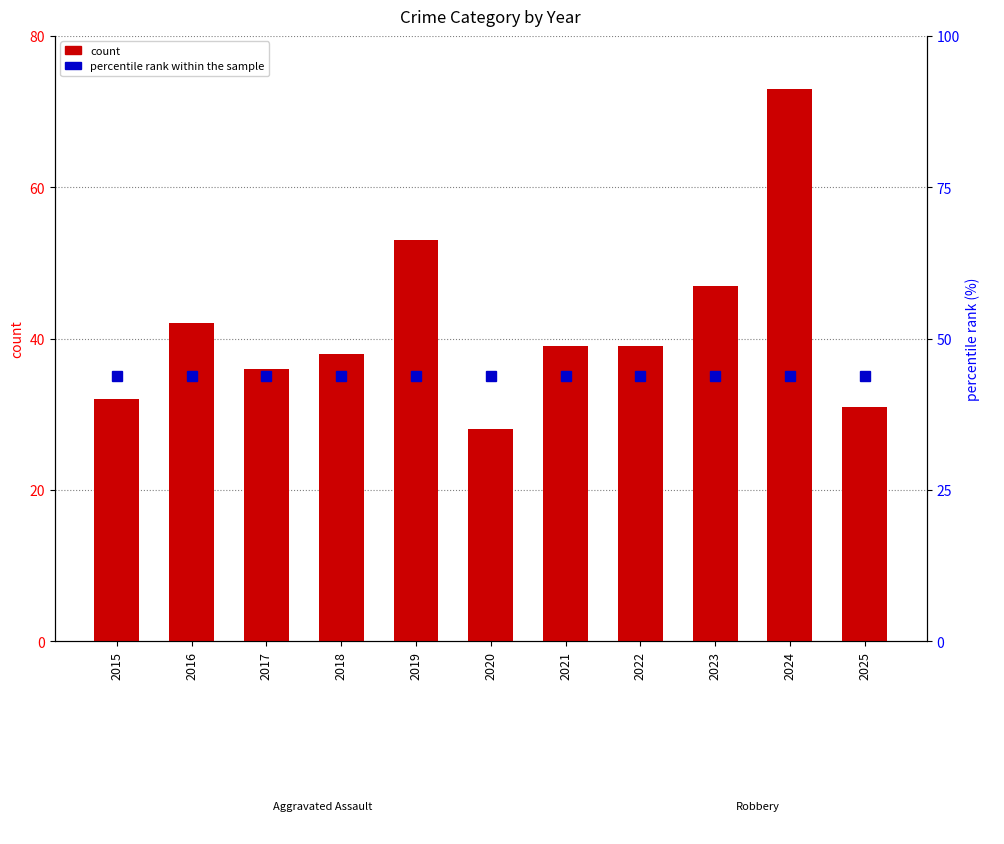

Reading left to right, transcribe all the data shown in this chart.

count: 32.0	42.0	36.0	38.0	53.0	28.0	39.0	39.0	47.0	73.0	31.0
percentile rank within the sample: 43.8	43.8	43.8	43.8	43.8	43.8	43.8	43.8	43.8	43.8	43.8